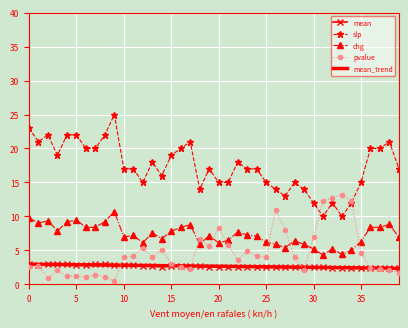

True or false: slp and mean_trend intersect in this chart.

False